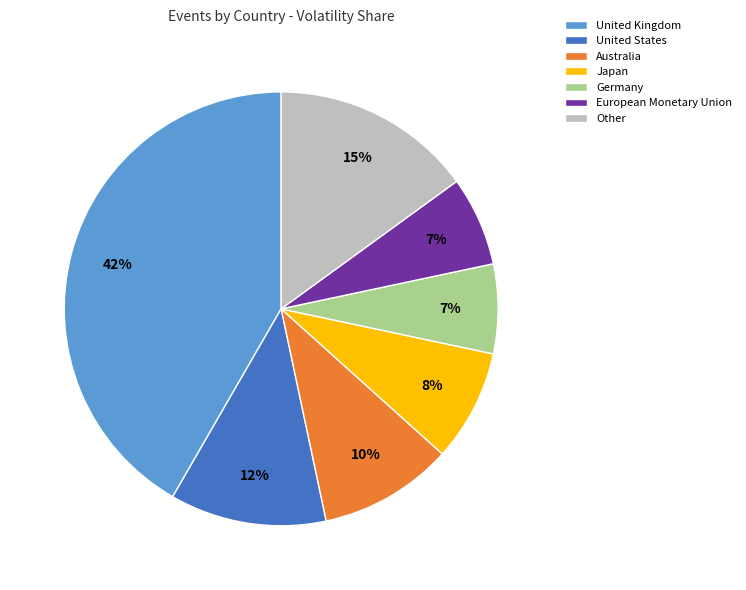

Count the number of slices in the pie.

7